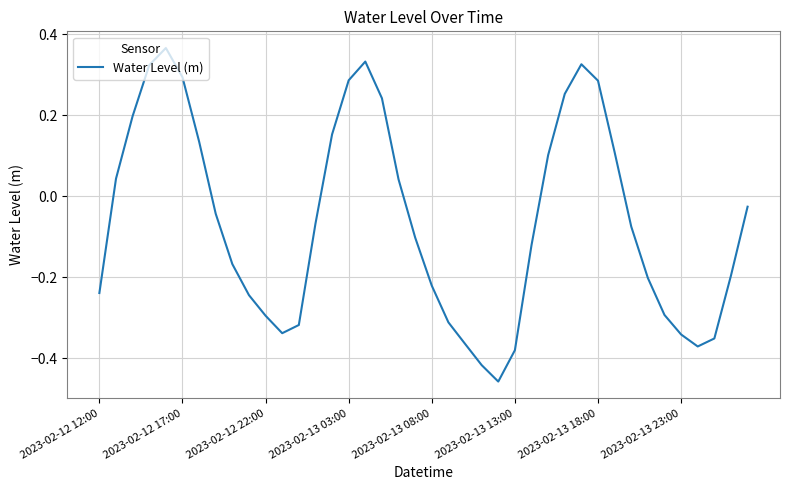

Is it true that the value at 2023-02-13 18:00 is 0.1?

False